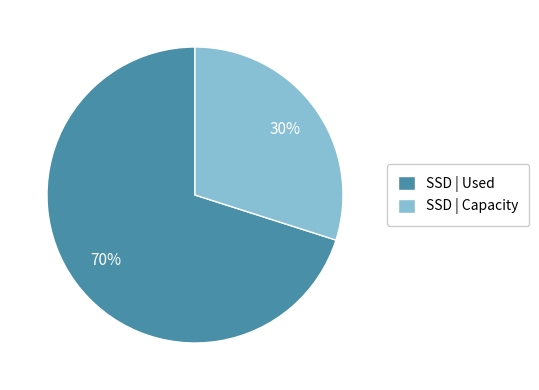

Which category has the smallest portion of the pie?

SSD | Capacity